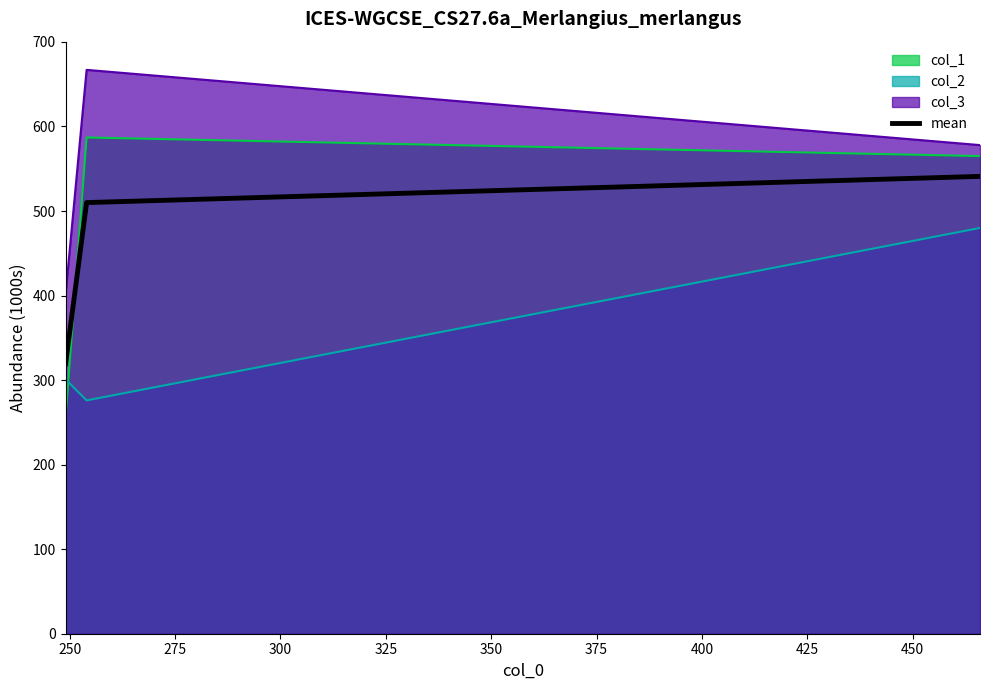

What is the greatest value displayed?

667